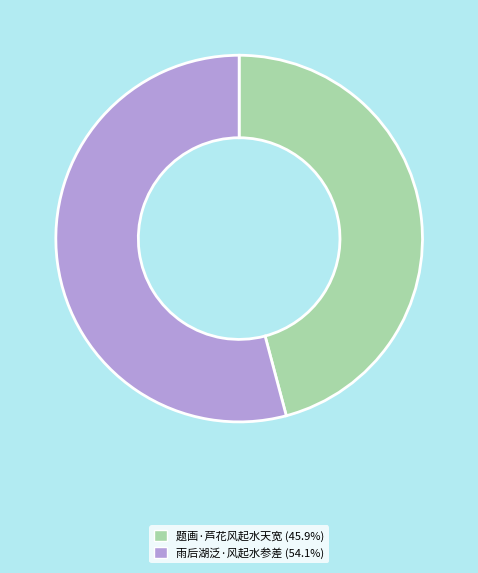

Approximately how many times larger is the value at 题画·芦花风起水天宽 compared to 雨后湖泛·风起水参差?

0.8